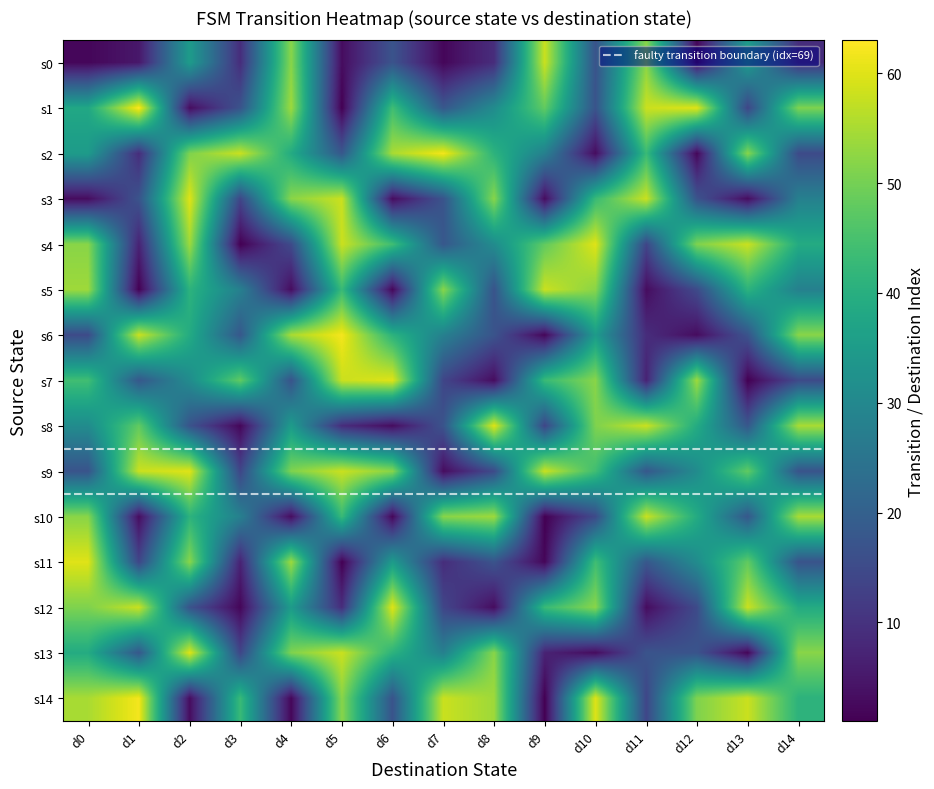

Between d0 and d3, which is larger?

d3